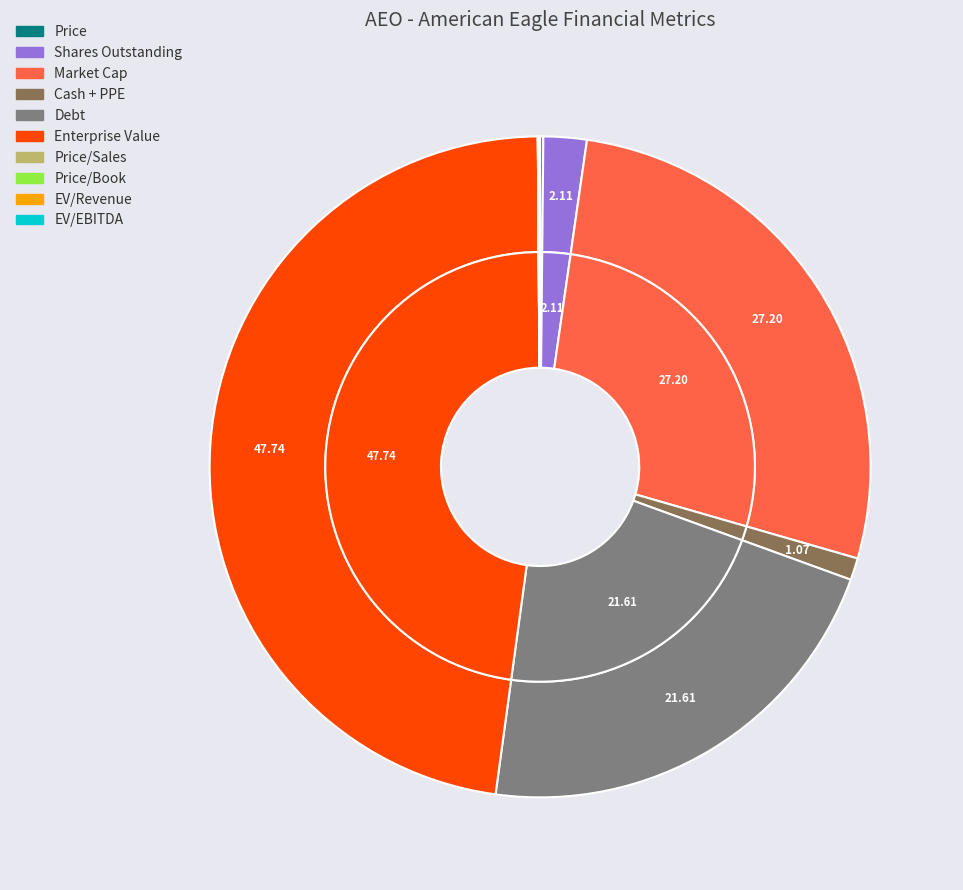

Count the number of slices in the pie.

10